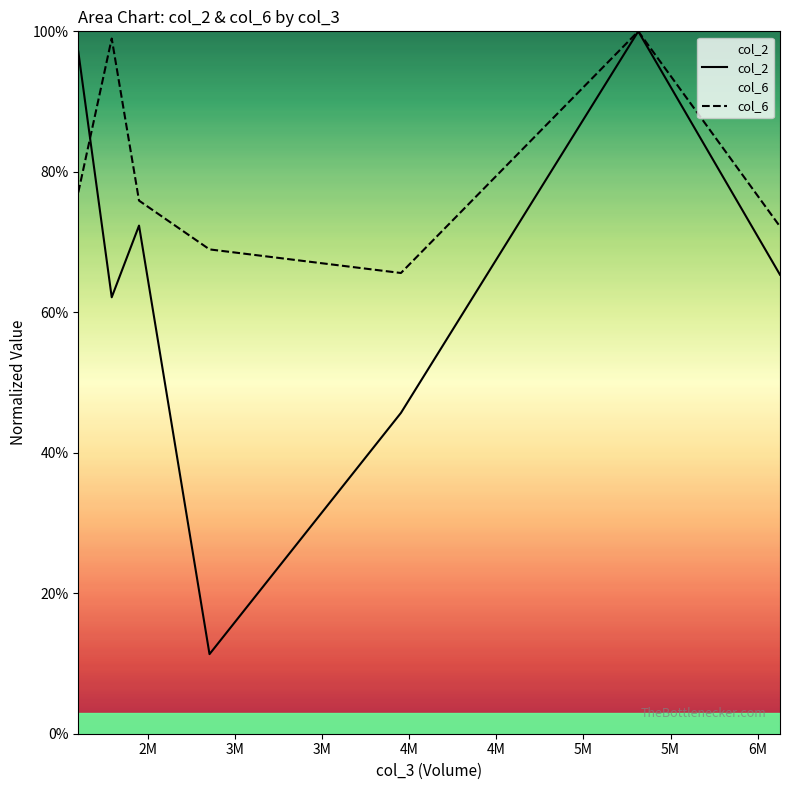

Which series has the largest total across all categories?

col_6